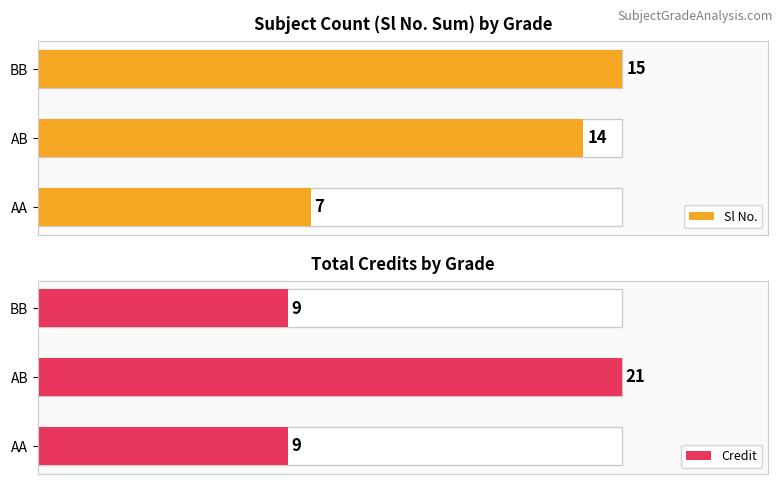

True or false: Sl No. has a value of 25 at BB.

False